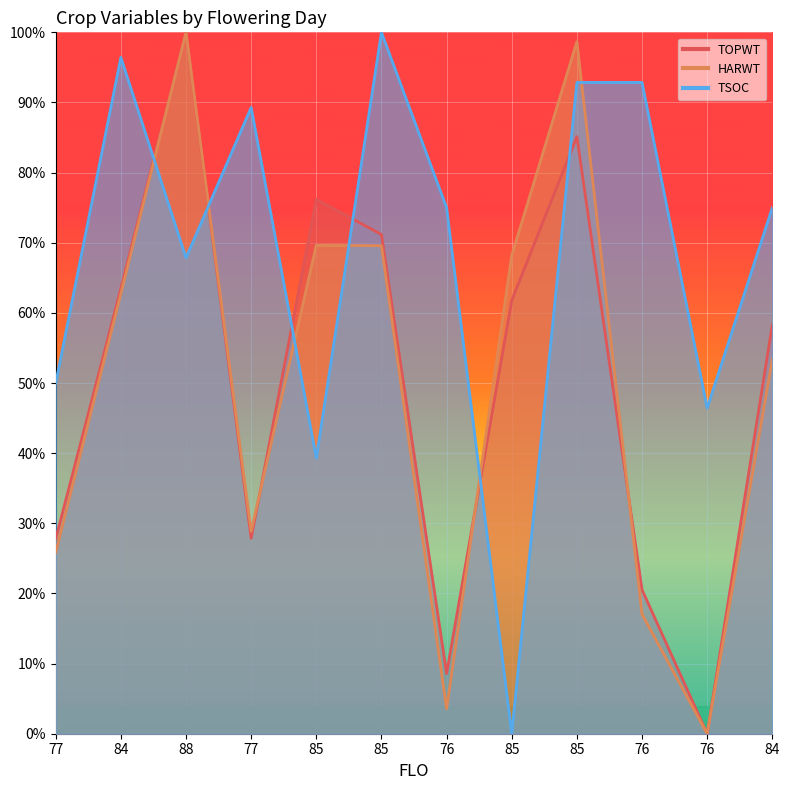

Rank the series by their maximum value, from lowest to highest.

TOPWT, HARWT, TSOC